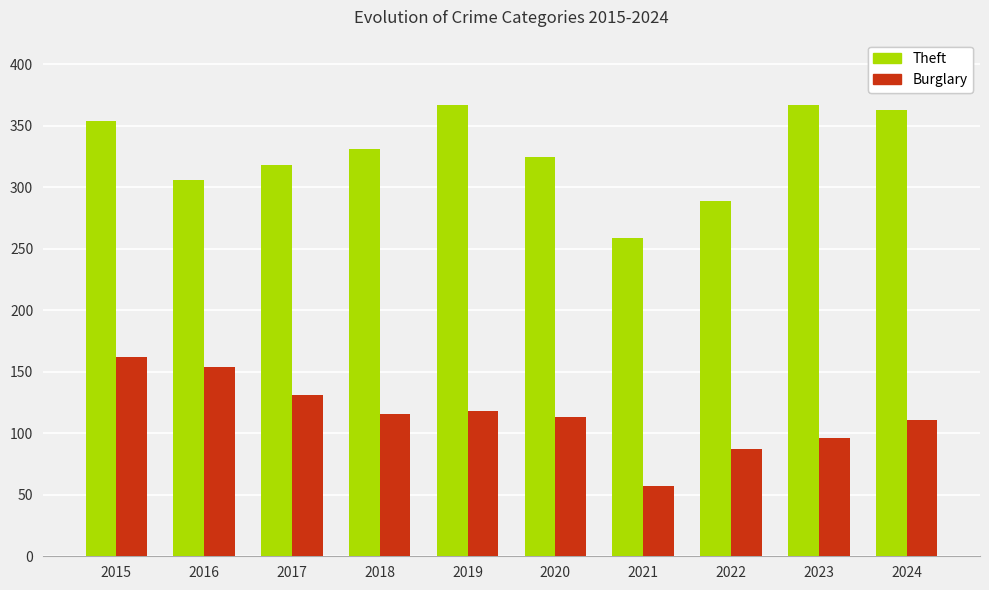

Reading right to left, transcribe all the data shown in this chart.

Theft: 2024=363	2023=367	2022=289	2021=259	2020=325	2019=367	2018=331	2017=318	2016=306	2015=354
Burglary: 2024=111	2023=96	2022=87	2021=57	2020=113	2019=118	2018=116	2017=131	2016=154	2015=162